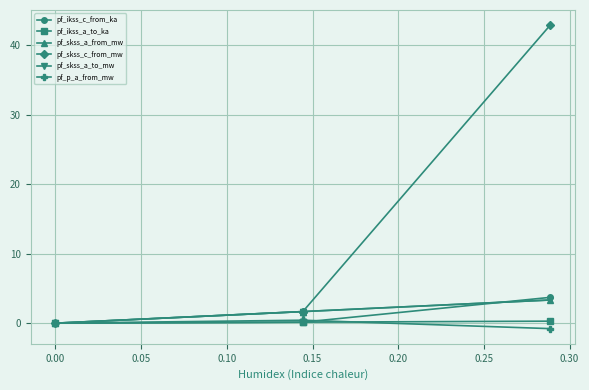

Does the chart have visible grid lines?

Yes